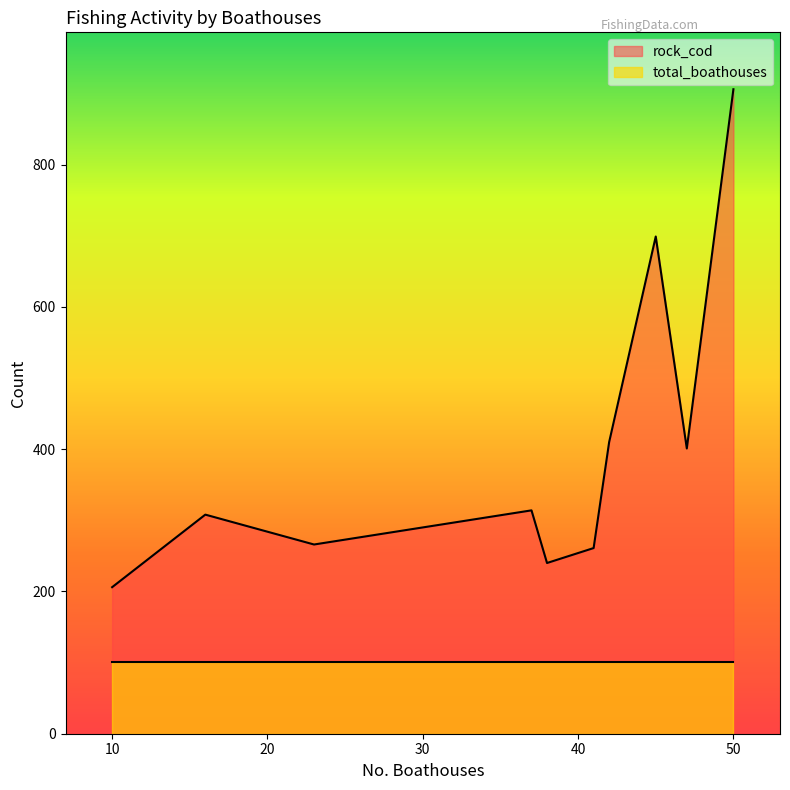

What is the total value across all series at 50?

1007